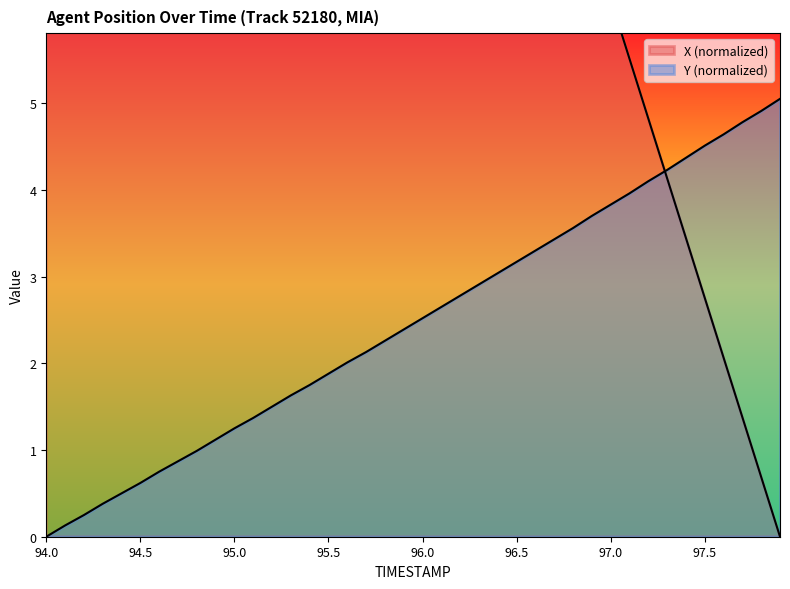

What is the sum of all Y values?

99.2